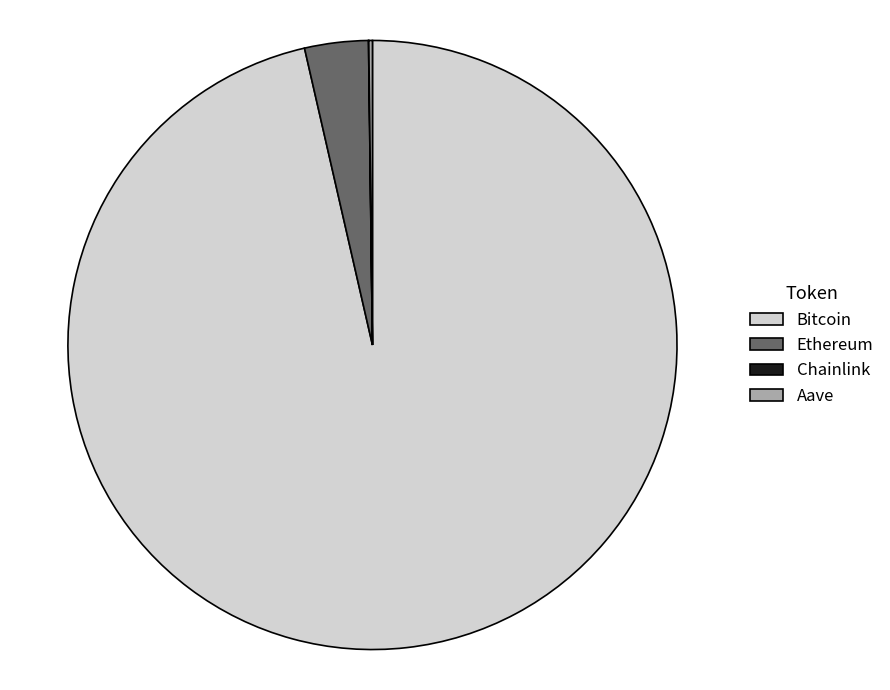

Does any single category account for the majority?

Yes